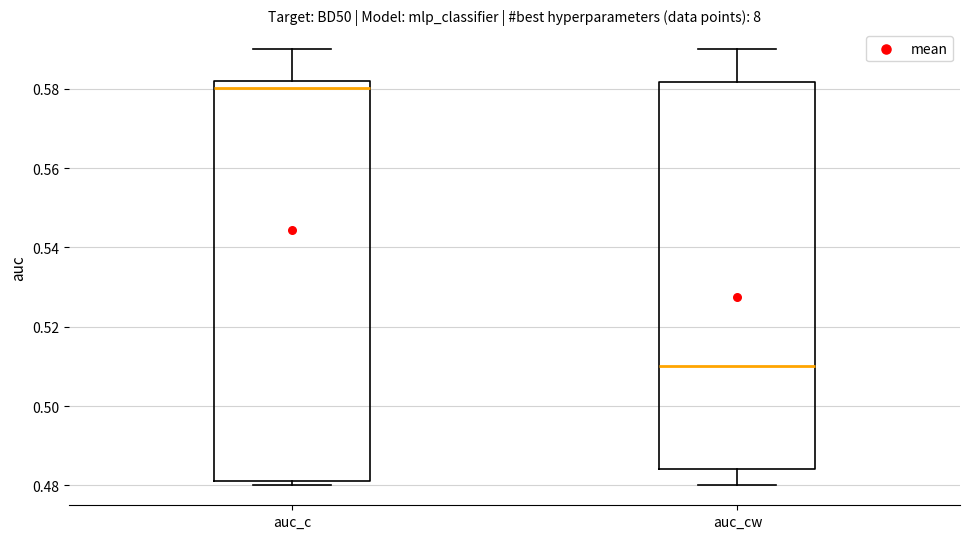

Where does the upper whisker of the box for auc_c end on the y-axis? The values are not printed on the chart, so give them approximately, as read against the axis.

0.590